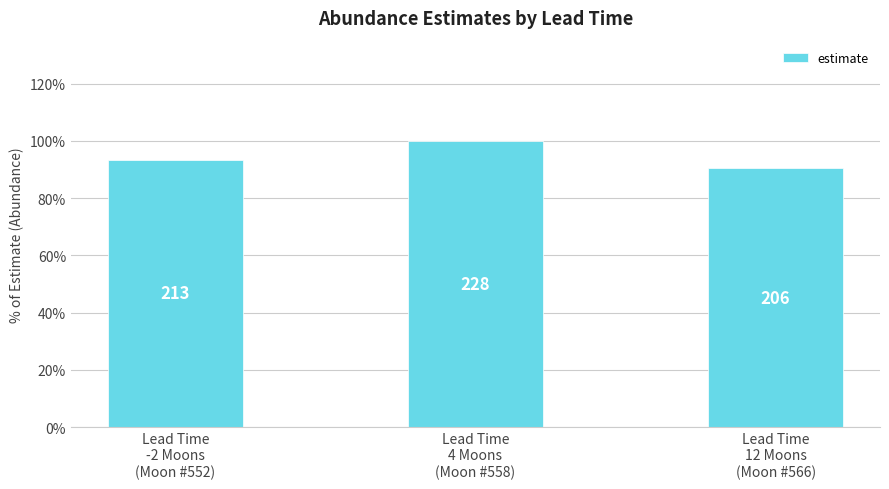

Reading right to left, list all the values displayed in this chart.

Lead Time
12 Moons
(Moon #566)=205.9	Lead Time
4 Moons
(Moon #558)=227.5	Lead Time
-2 Moons
(Moon #552)=212.6